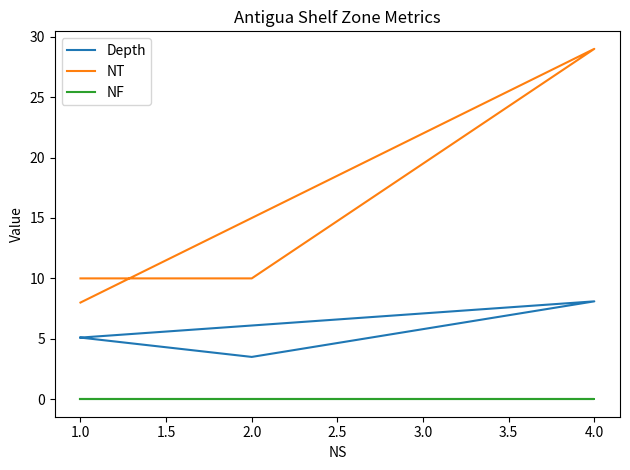

Reading left to right, list all the values displayed in this chart.

Depth: 5.1	8.1	3.5	5.1
NT: 8.0	29.0	10.0	10.0
NF: 0.0	0.0	0.0	0.0